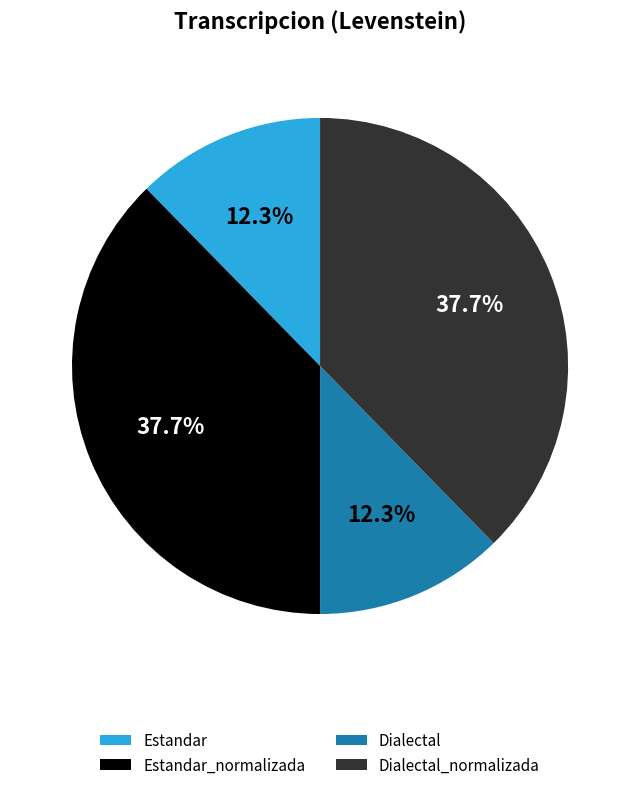

To the nearest percent, what percentage of the pie is Estandar_normalizada?

38%